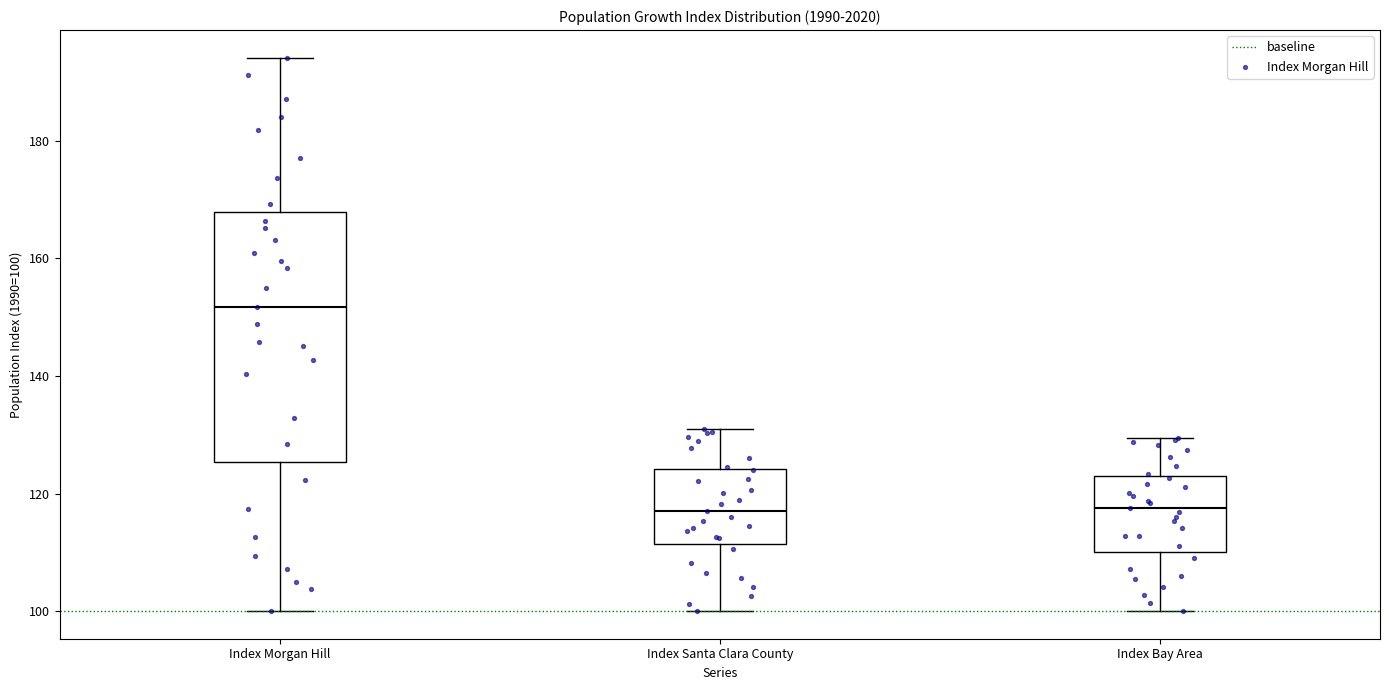

Reading left to right, transcribe this box plot: for each box, give where its median line is, the range the box spans, and where its two whiskers end, as read against the y-axis. The values are not printed on the chart, so give them approximately, as read against the axis.

Index Morgan Hill: median 152, box 126 to 168, whiskers 100 to 194
Index Santa Clara County: median 118, box 112 to 124, whiskers 100 to 132
Index Bay Area: median 118, box 110 to 122, whiskers 100 to 130